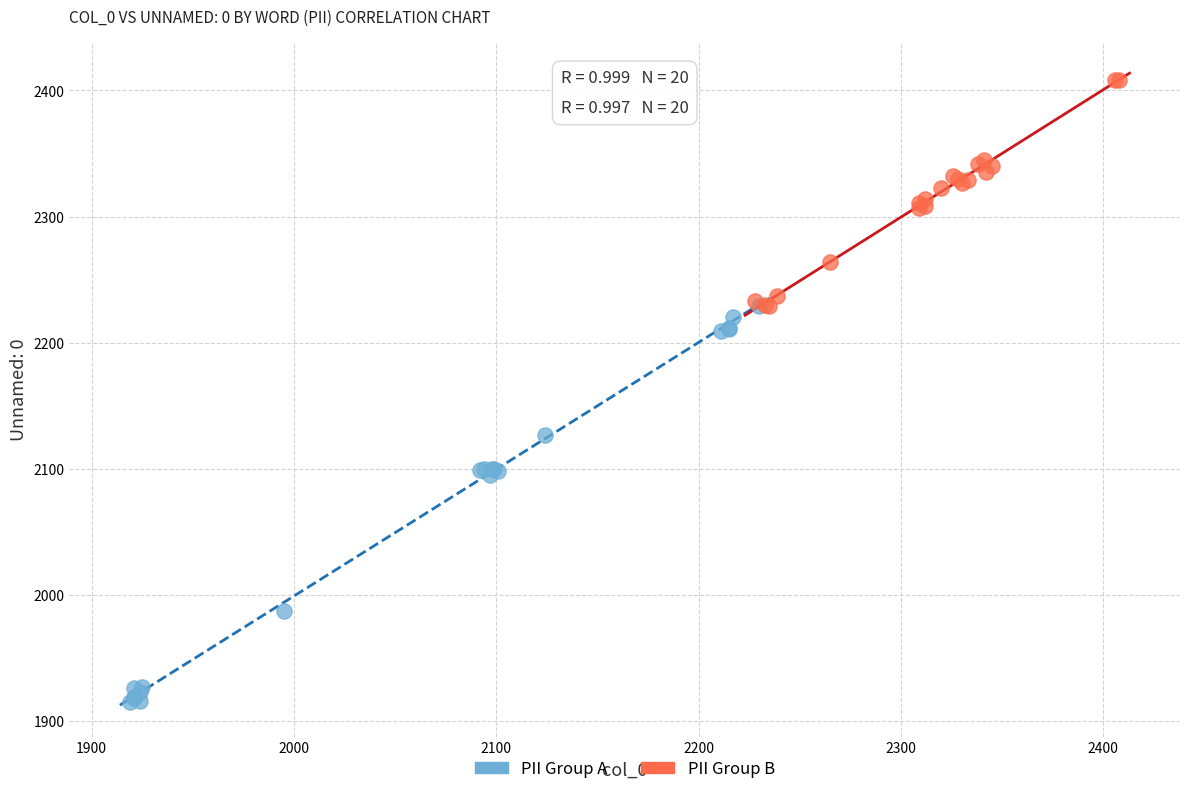

Which series reaches the minimum Y coordinate?

PII Group A